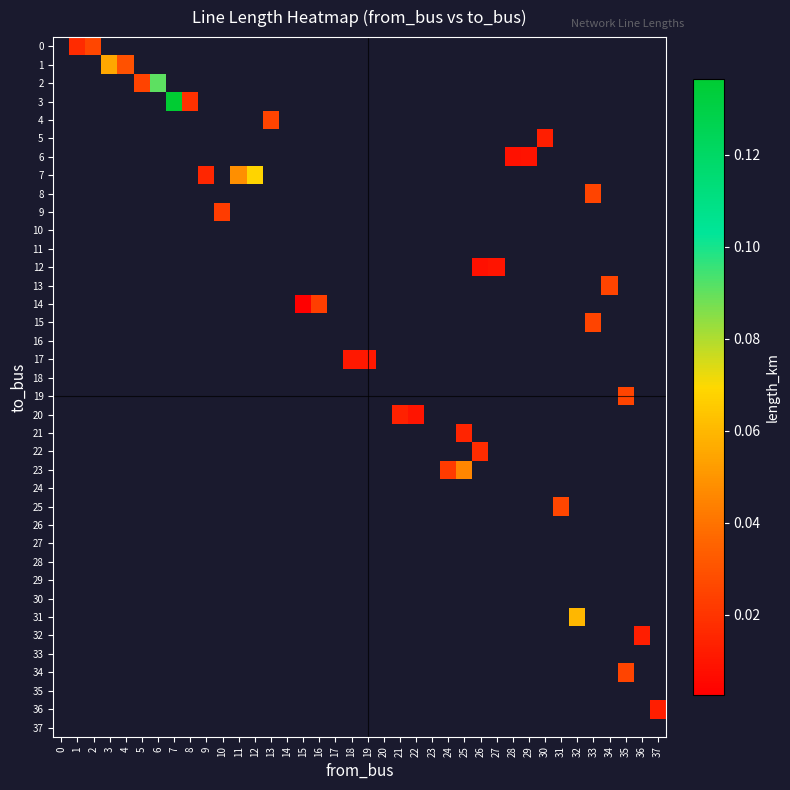

Which has a higher value, 36 or 9?

9